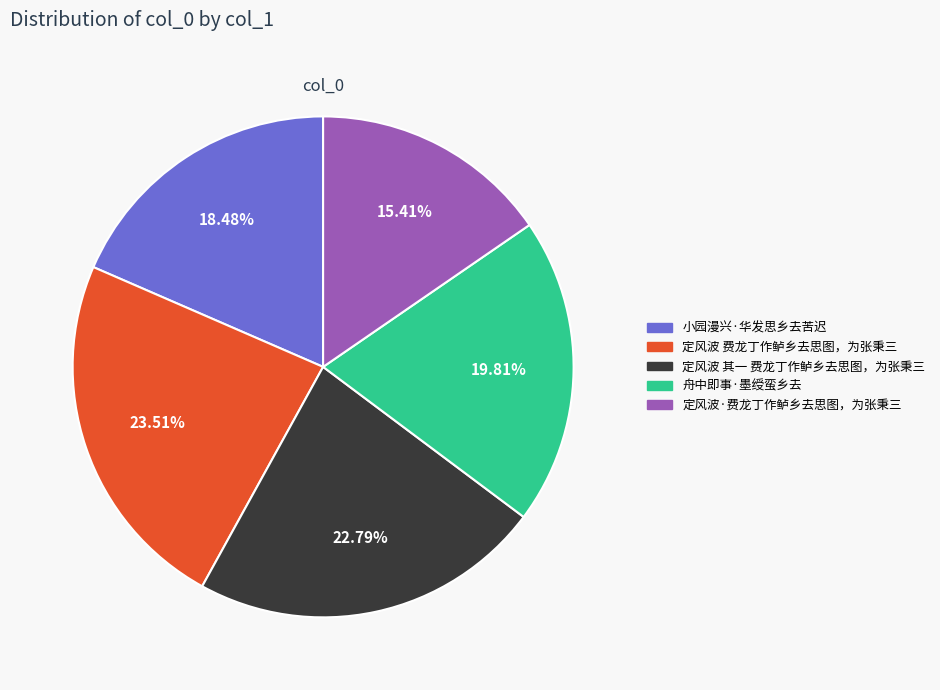

To the nearest percent, what is the average slice percentage?

20%